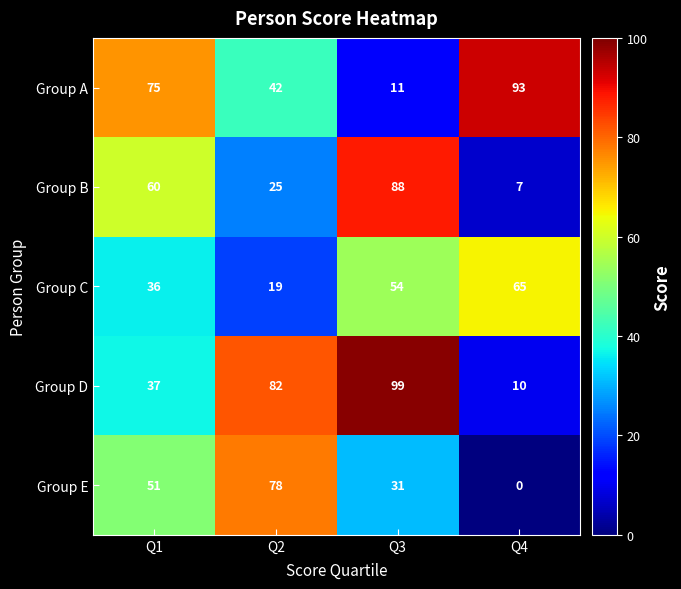

Reading left to right, list all the values displayed in this chart.

Group A: Q1=75	Q2=42	Q3=11	Q4=93
Group B: Q1=60	Q2=25	Q3=88	Q4=7
Group C: Q1=36	Q2=19	Q3=54	Q4=65
Group D: Q1=37	Q2=82	Q3=99	Q4=10
Group E: Q1=51	Q2=78	Q3=31	Q4=0